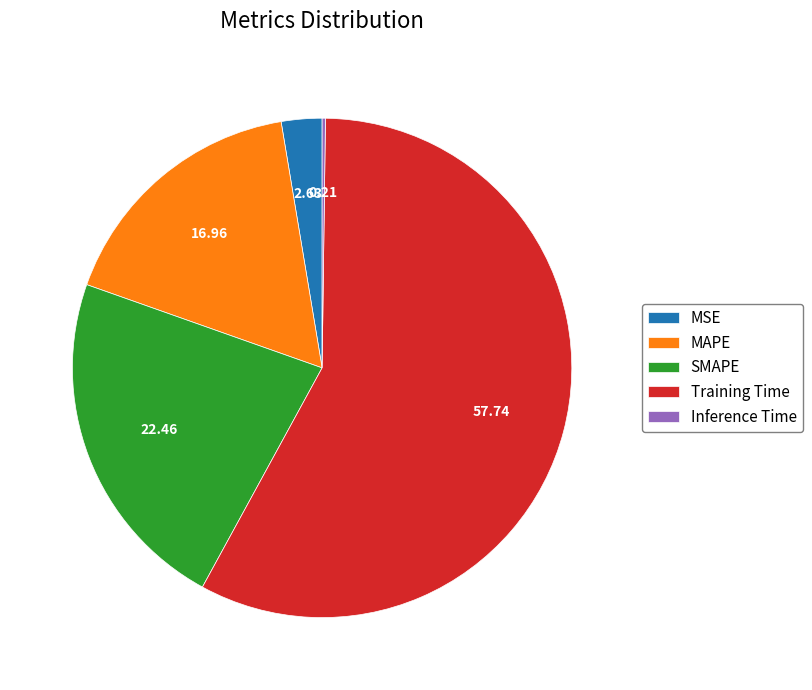

Which category has the biggest portion of the pie?

Training Time